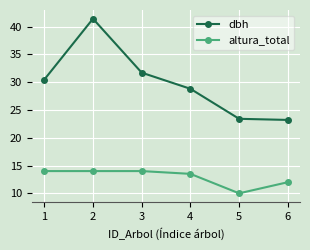

Does the chart have visible grid lines?

Yes